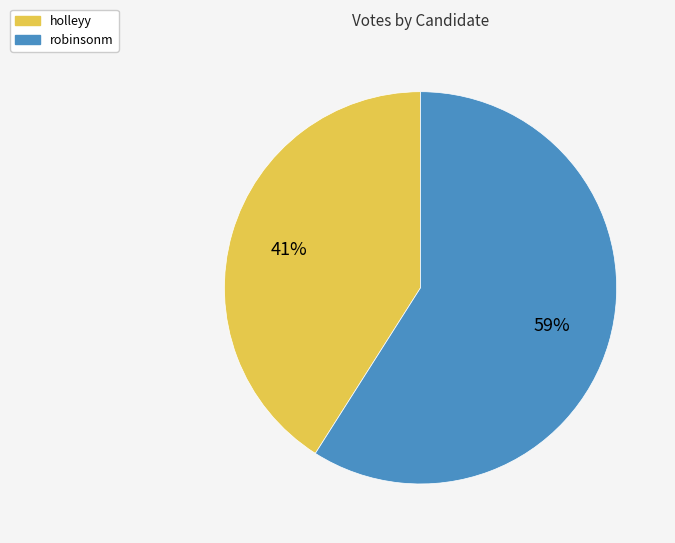

Is there any slice that represents more than half of the pie?

Yes